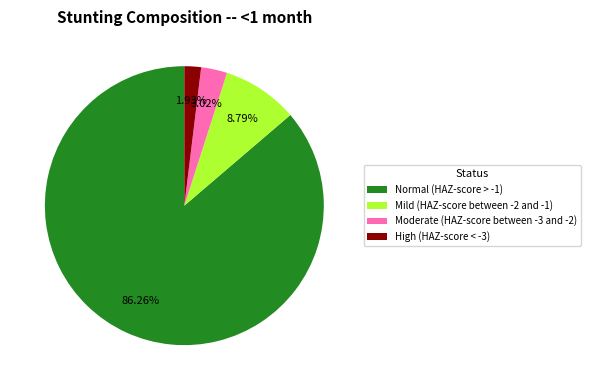

To the nearest percent, what percentage of the pie is Normal (HAZ-score > -1)?

86%